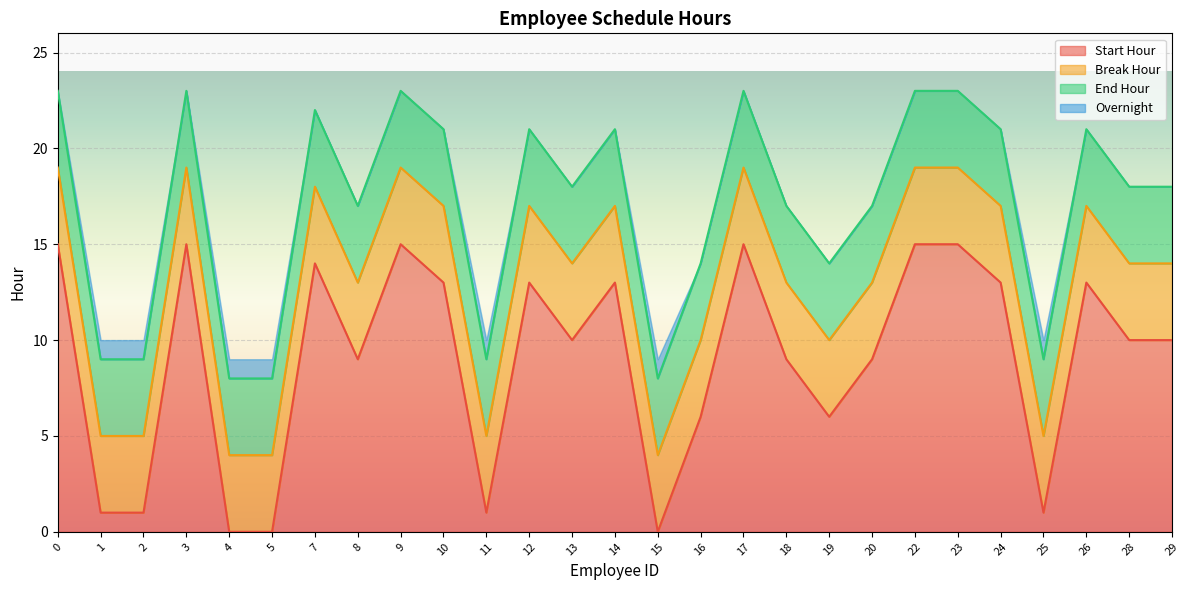

True or false: Break Hour and End Hour intersect in this chart.

False